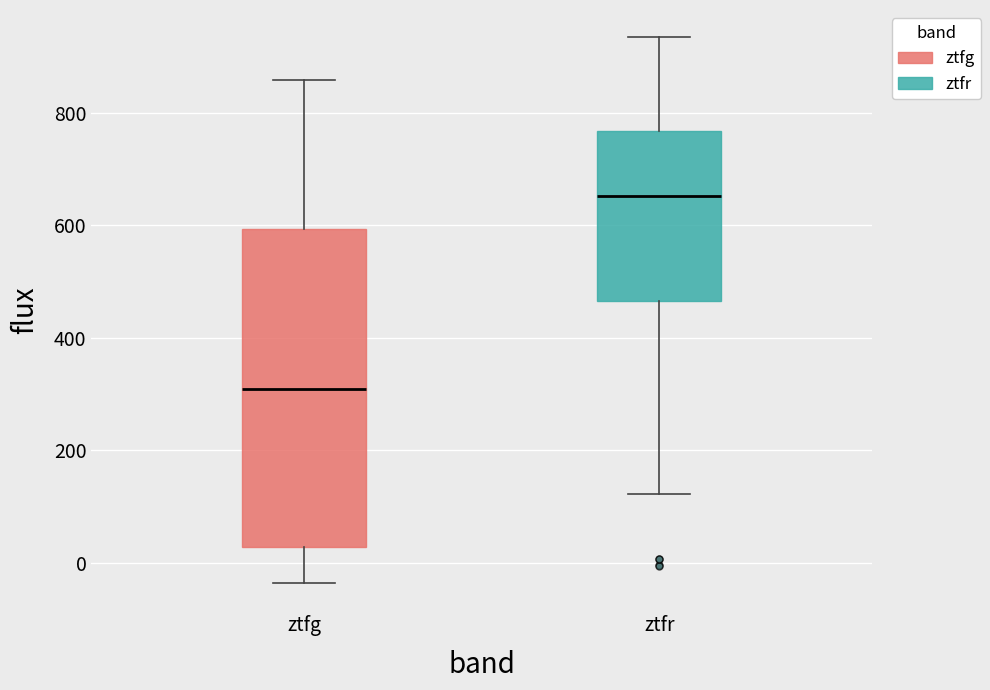

Comparing the boxes themselves (not the whiskers), which one is the tallest?

ztfg